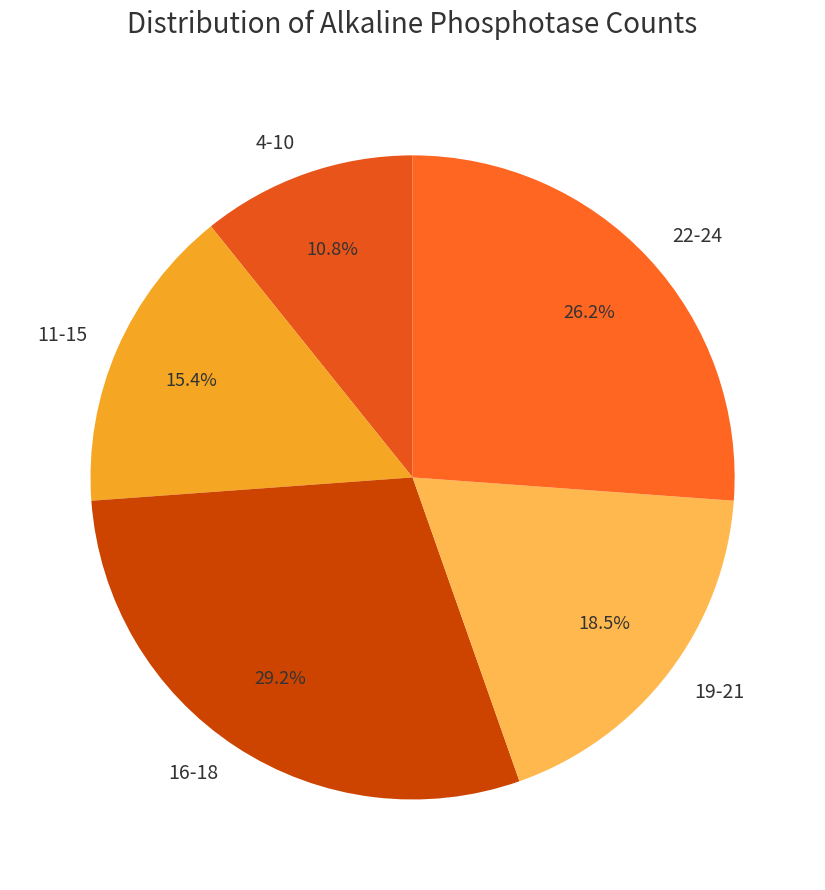

Count the number of slices in the pie.

5